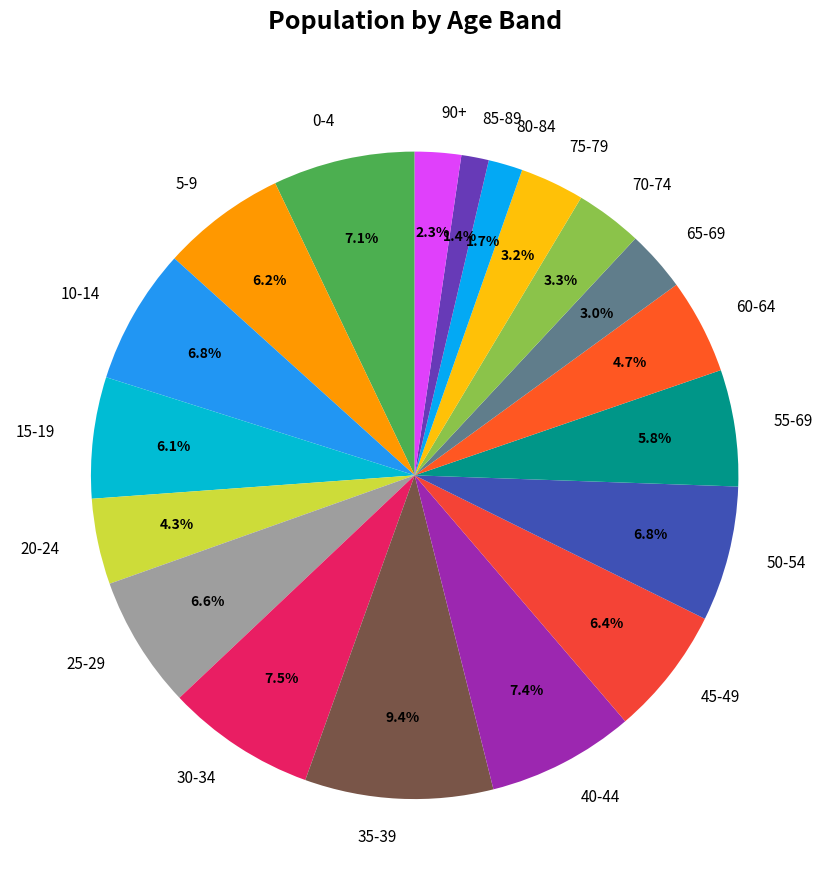

To the nearest percent, what is the combined percentage of 5-9 and 10-14?

13%